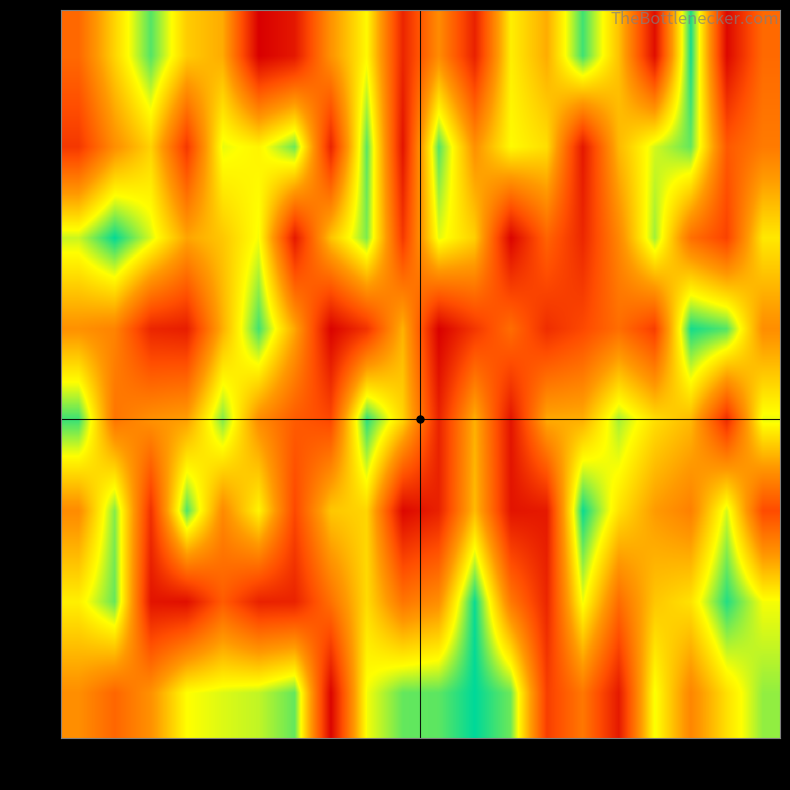

Count the number of data series in this chart.

8